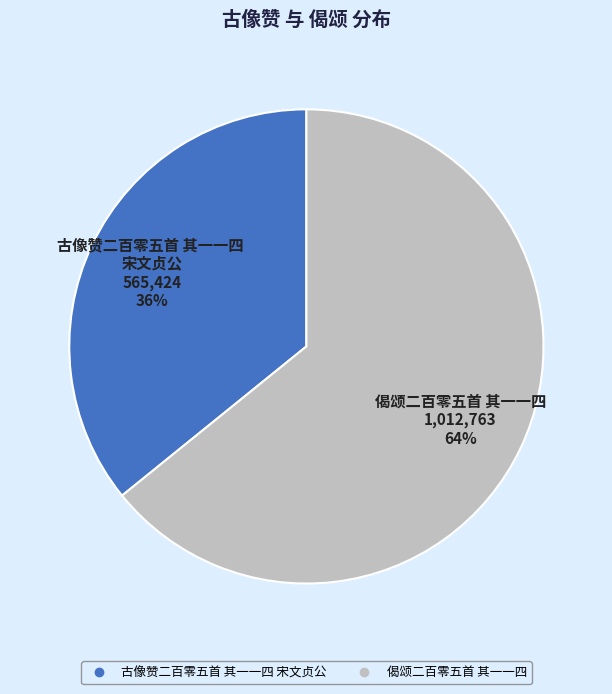

To the nearest percent, what percentage of the pie is 古像赞二百零五首 其一一四 宋文贞公?

36%